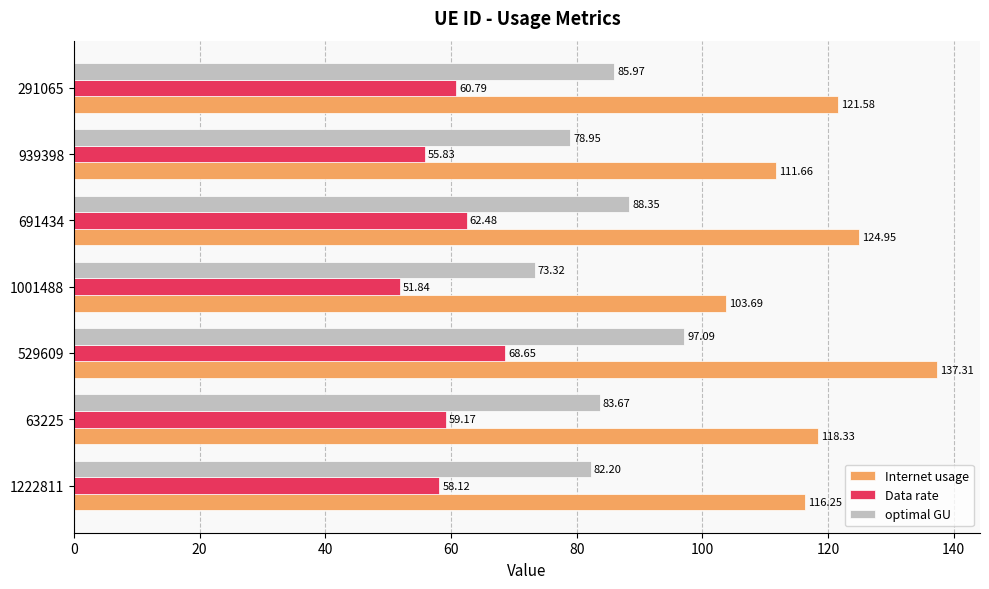

Between 1001488 and 291065, which series saw the biggest shift?

Internet usage